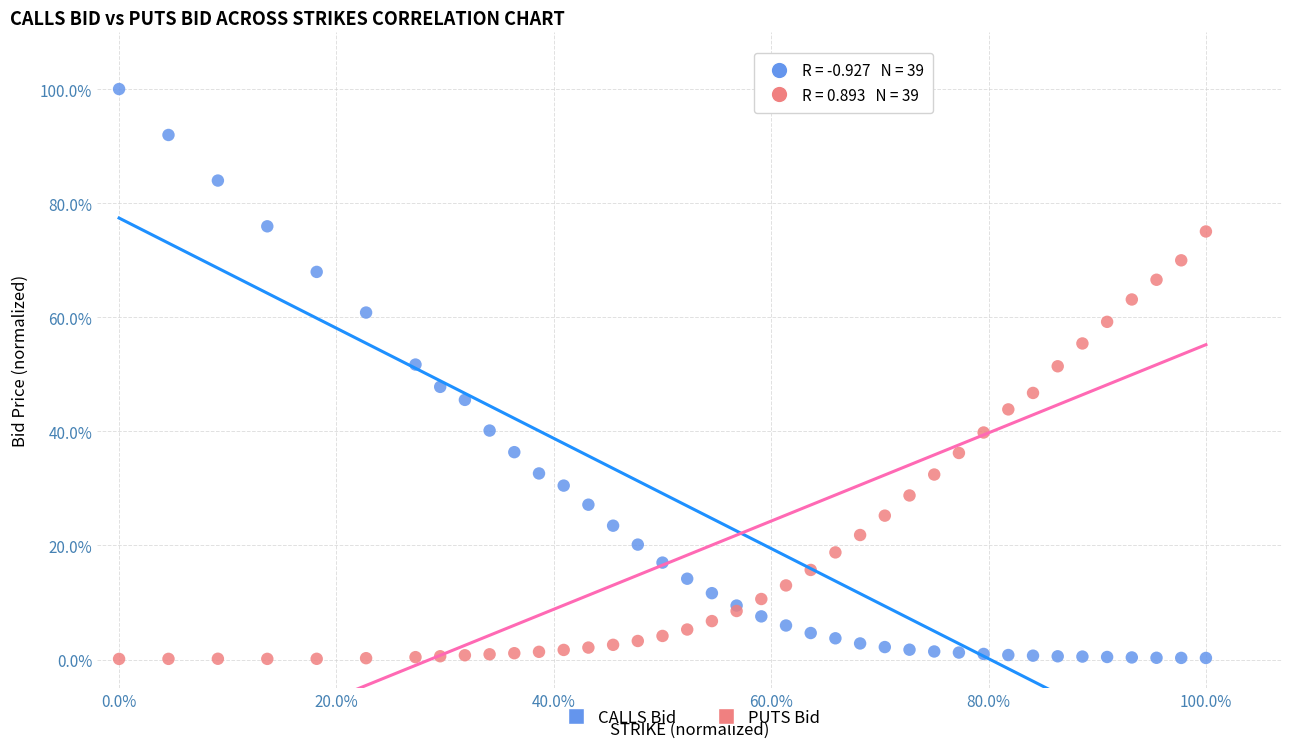

Which series reaches the maximum Y coordinate?

CALLS Bid